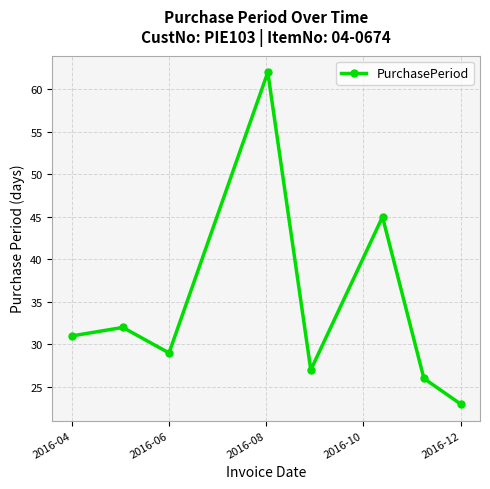

Reading right to left, transcribe all the data shown in this chart.

23	26	45	27	62	29	32	31